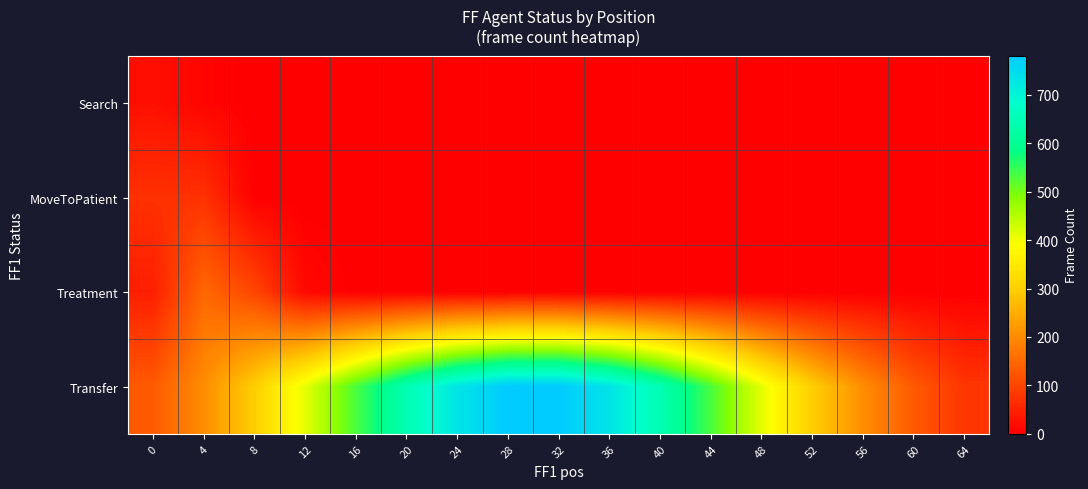

At 16, list the series in order from largest to smallest.

Transfer, Treatment, MoveToPatient, Search